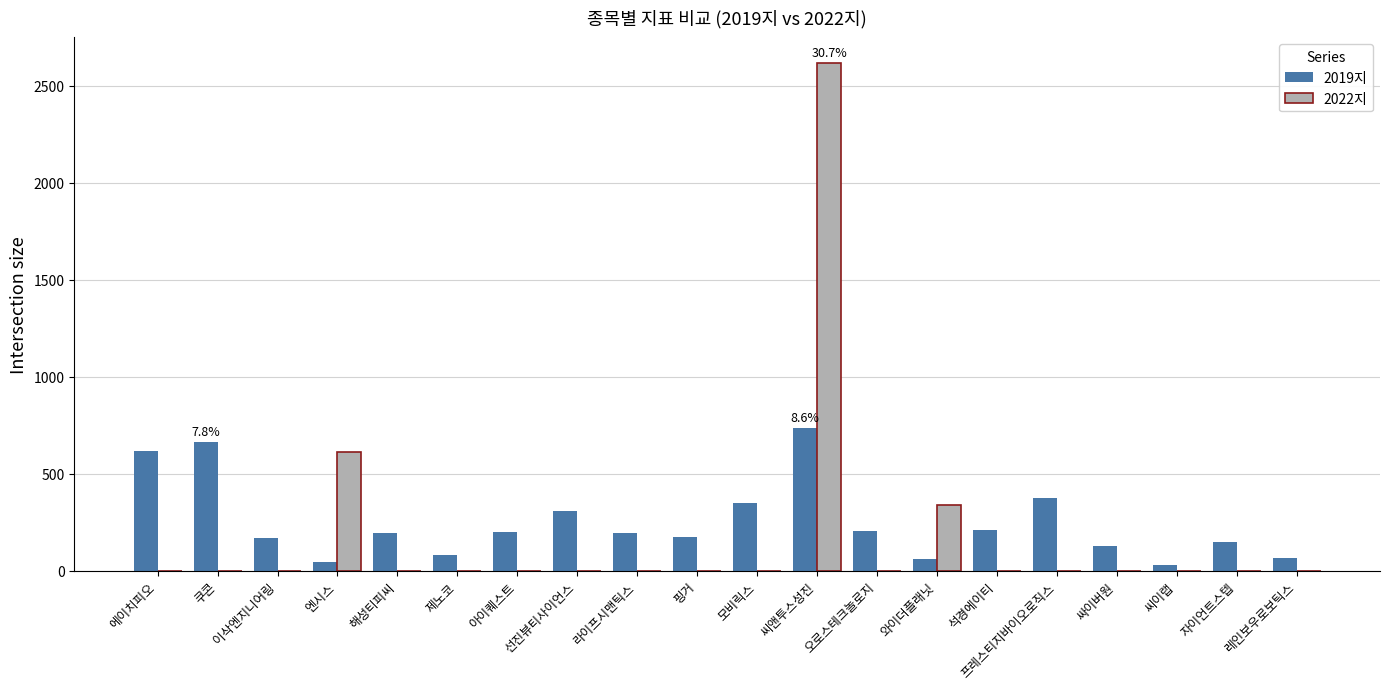

What is the total value across all series at 씨앤투스성진?

3352